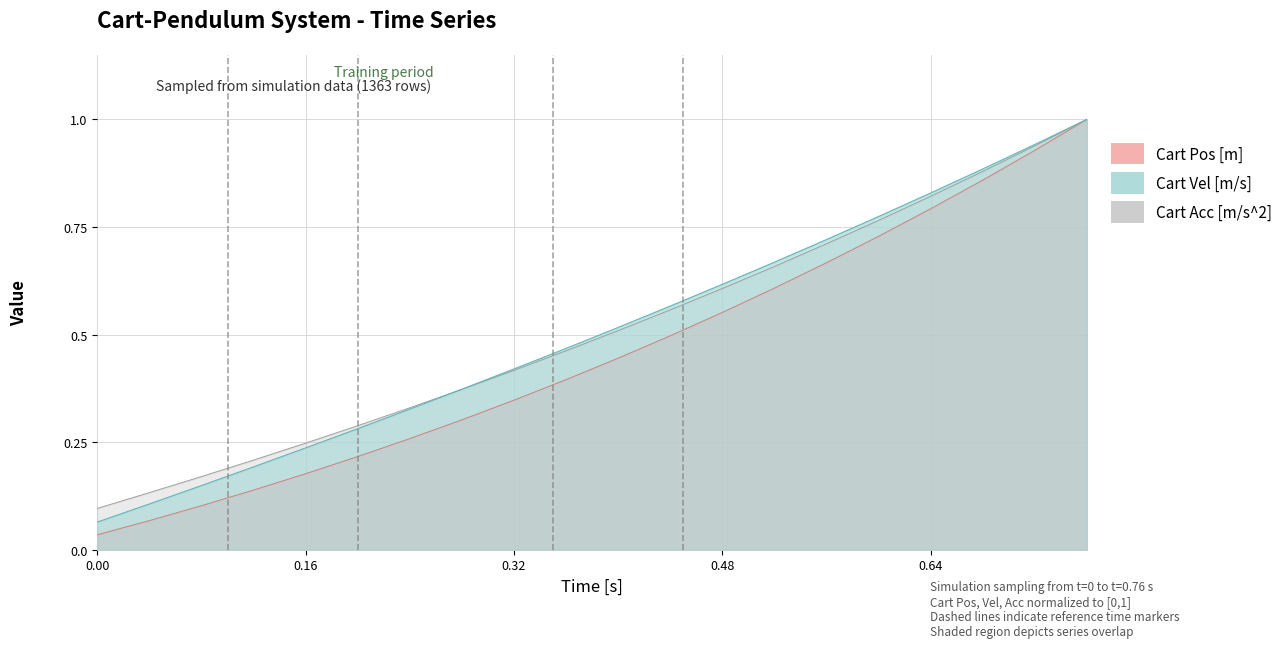

Reading right to left, extract all data points from this chart.

time_s: 1.0	0.9	0.9	0.8	0.8	0.7	0.7	0.6	0.6	0.5	0.5	0.4	0.4	0.3	0.3	0.2	0.2	0.1	0.1	0.1
cart_pos: 1.0	0.9	0.9	0.8	0.7	0.7	0.6	0.6	0.5	0.4	0.4	0.3	0.3	0.3	0.2	0.2	0.1	0.1	0.1	0.0
cart_vel: 1.0	0.9	0.9	0.8	0.8	0.7	0.7	0.6	0.6	0.5	0.5	0.4	0.4	0.3	0.3	0.2	0.2	0.2	0.1	0.1